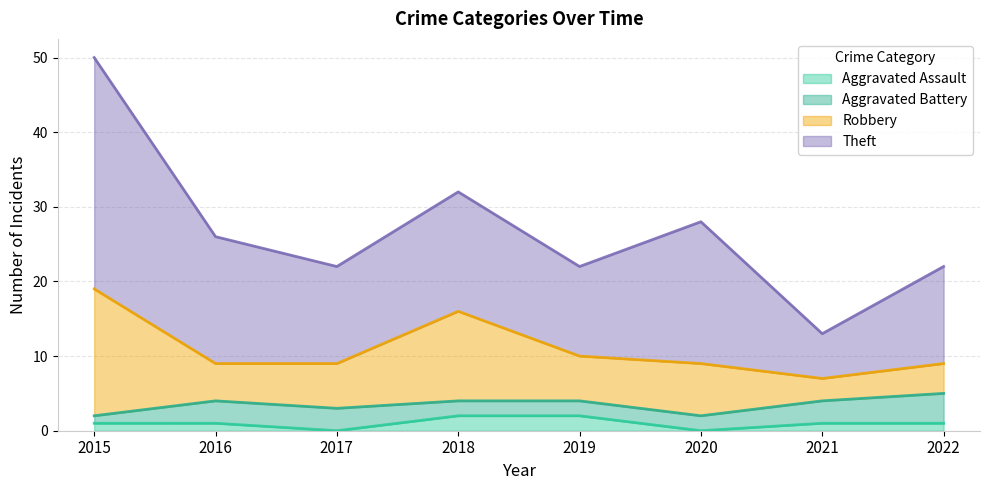

True or false: Aggravated Assault has more than 0 interior local peaks.

False